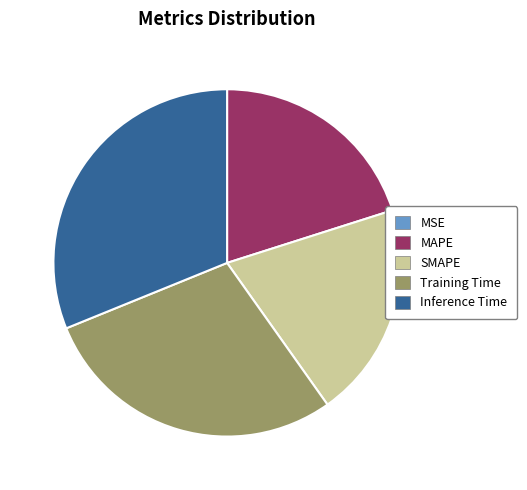

Is MAPE the majority of the pie?

No